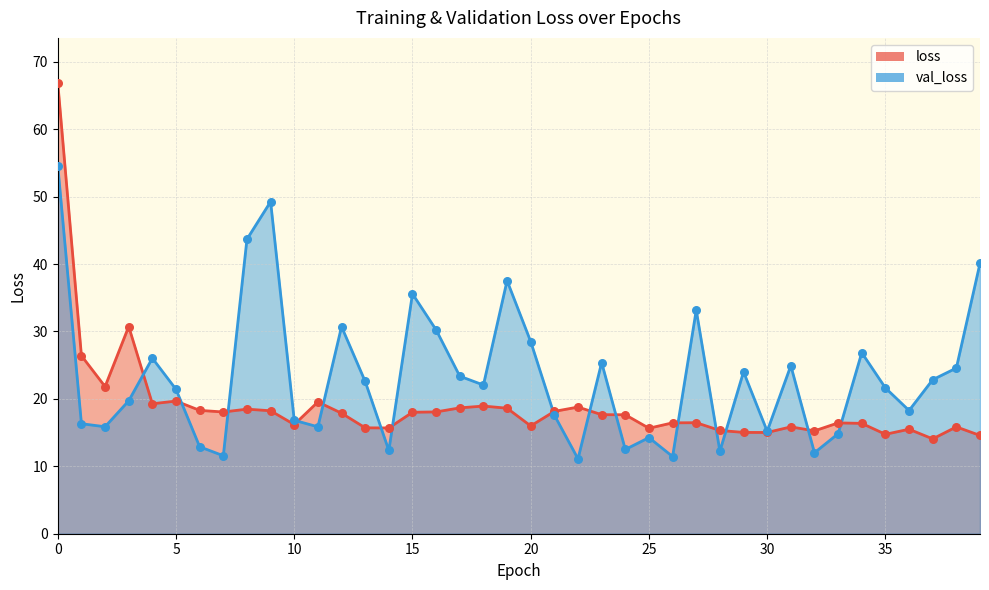

Which series has the largest Y range (max minus min)?

loss